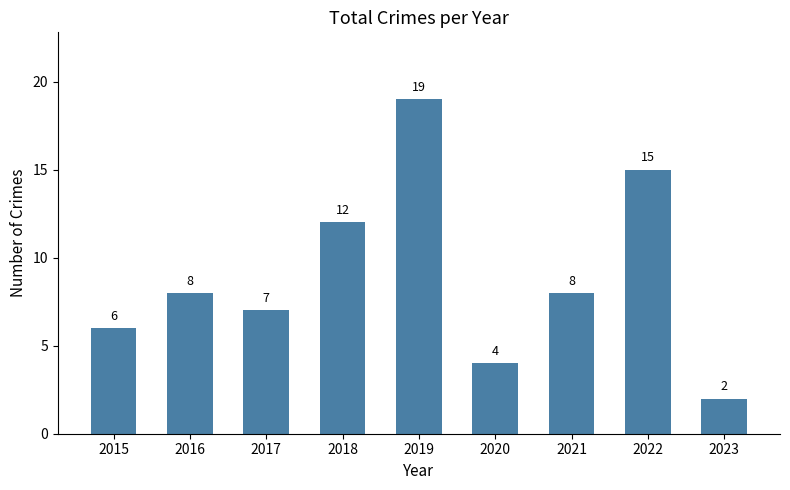

Is it true that the value at 2015 is 4?

False